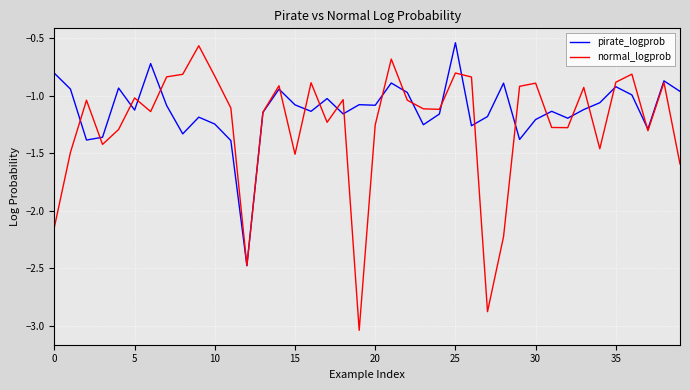

Which series has the largest total across all categories?

pirate_logprob